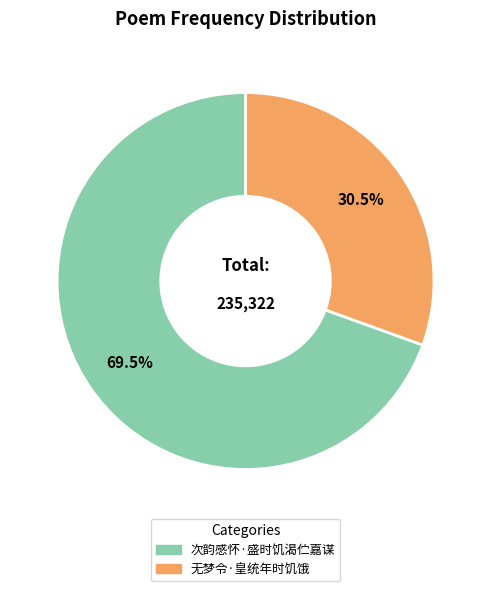

Rank the categories by value from highest to lowest.

次韵感怀·盛时饥渴伫嘉谋, 无梦令·皇统年时饥饿